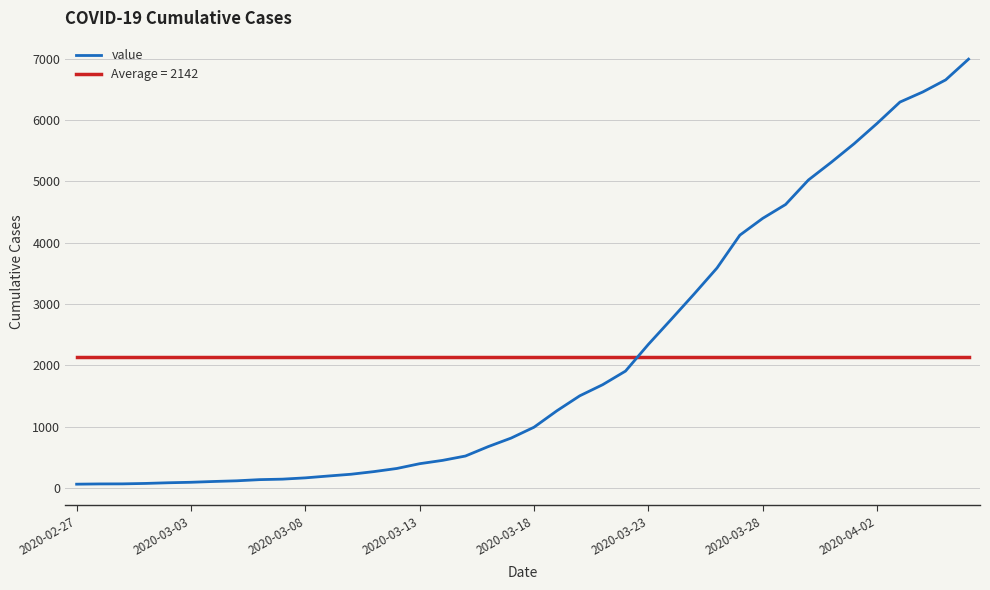

What is the maximum value shown in the chart?

6995.0